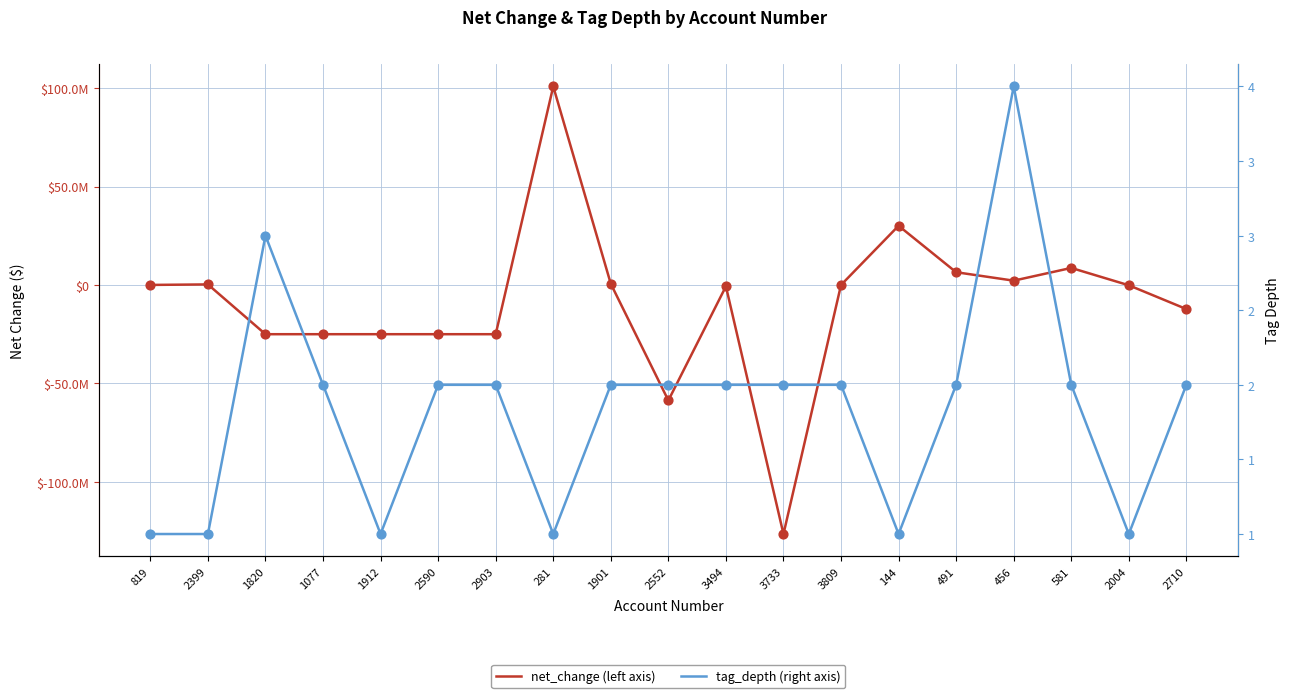

Is the value of net_change (left axis) at 2710 greater than the value of tag_depth (right axis) at 1077?

No